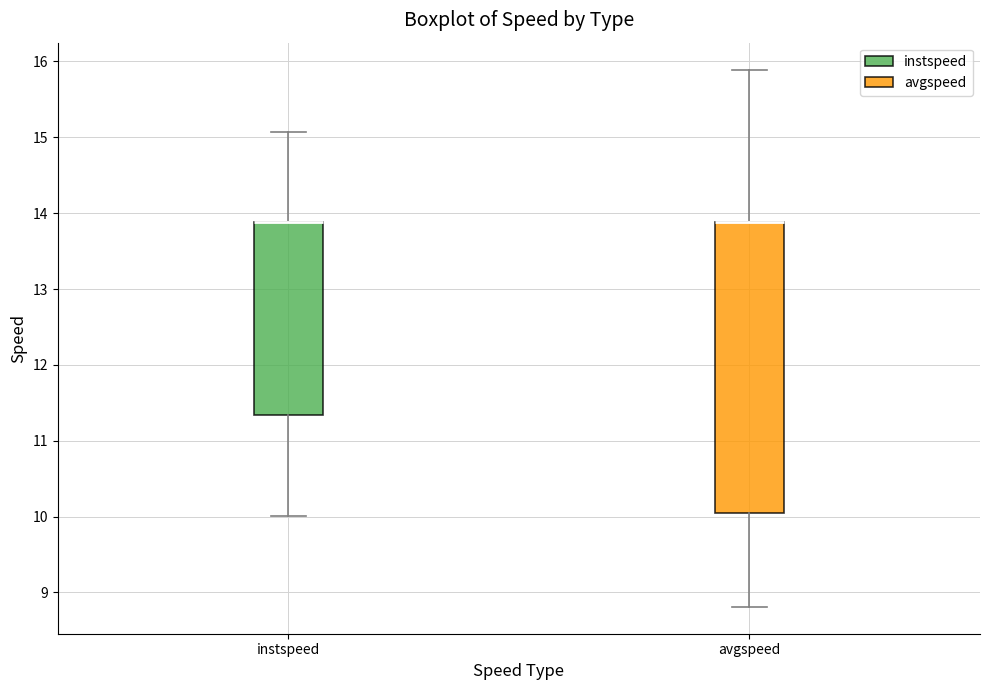

Where is the lower edge of the box for avgspeed on the y-axis? The values are not printed on the chart, so give them approximately, as read against the axis.

10.0